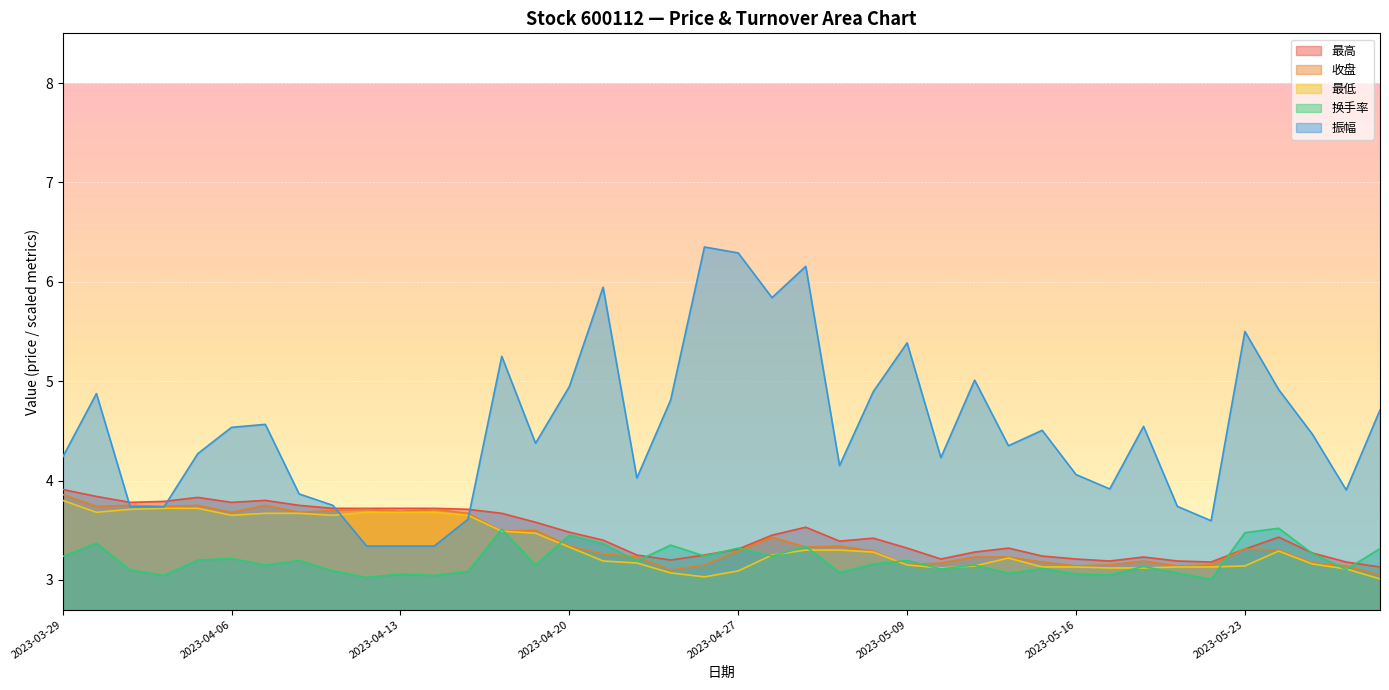

What is the total value across all series at 2023-04-26?

19.0